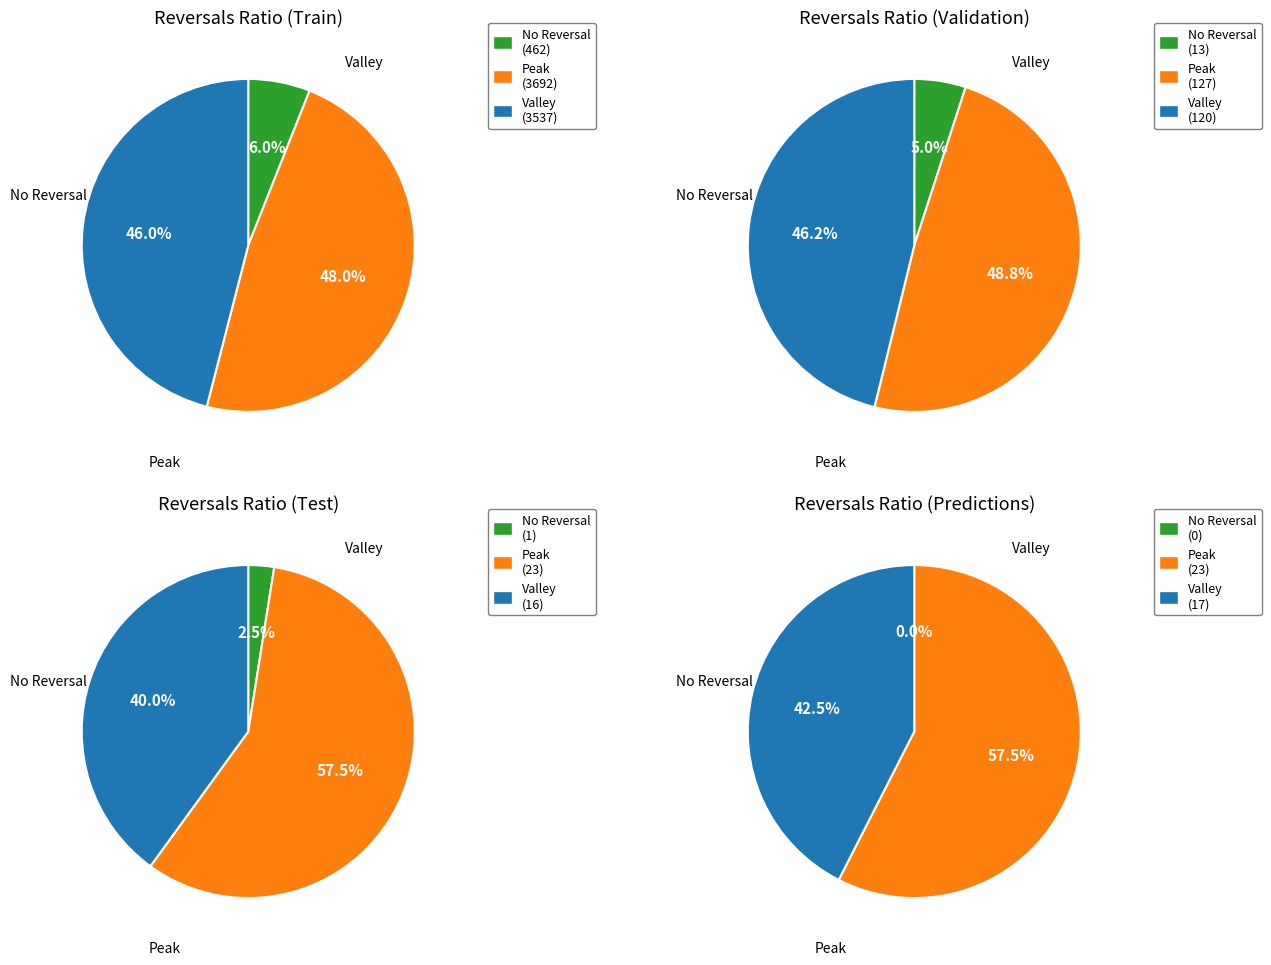

Between 34 and 29, which is larger?

34